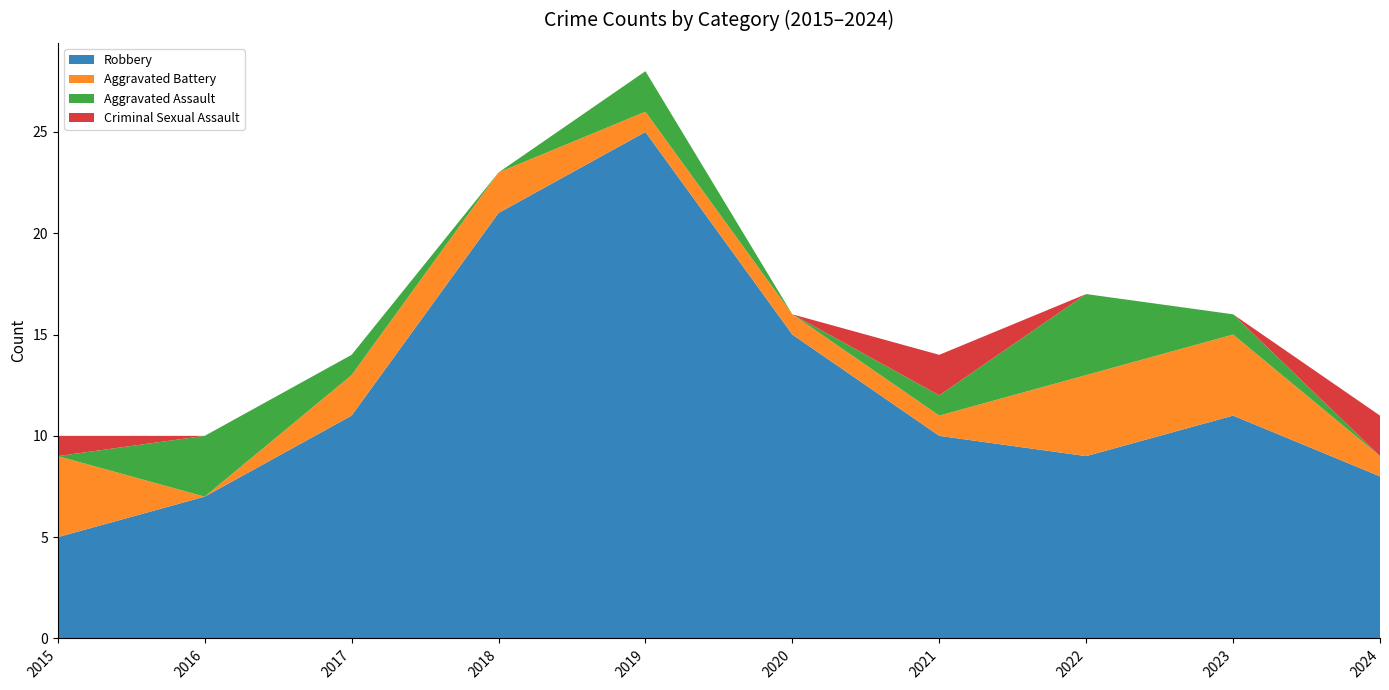

Reading left to right, extract all data points from this chart.

Robbery: 2015=5	2016=7	2017=11	2018=21	2019=25	2020=15	2021=10	2022=9	2023=11	2024=8
Aggravated Battery: 2015=4	2016=0	2017=2	2018=2	2019=1	2020=1	2021=1	2022=4	2023=4	2024=1
Aggravated Assault: 2015=0	2016=3	2017=1	2018=0	2019=2	2020=0	2021=1	2022=4	2023=1	2024=0
Criminal Sexual Assault: 2015=1	2016=0	2017=0	2018=0	2019=0	2020=0	2021=2	2022=0	2023=0	2024=2